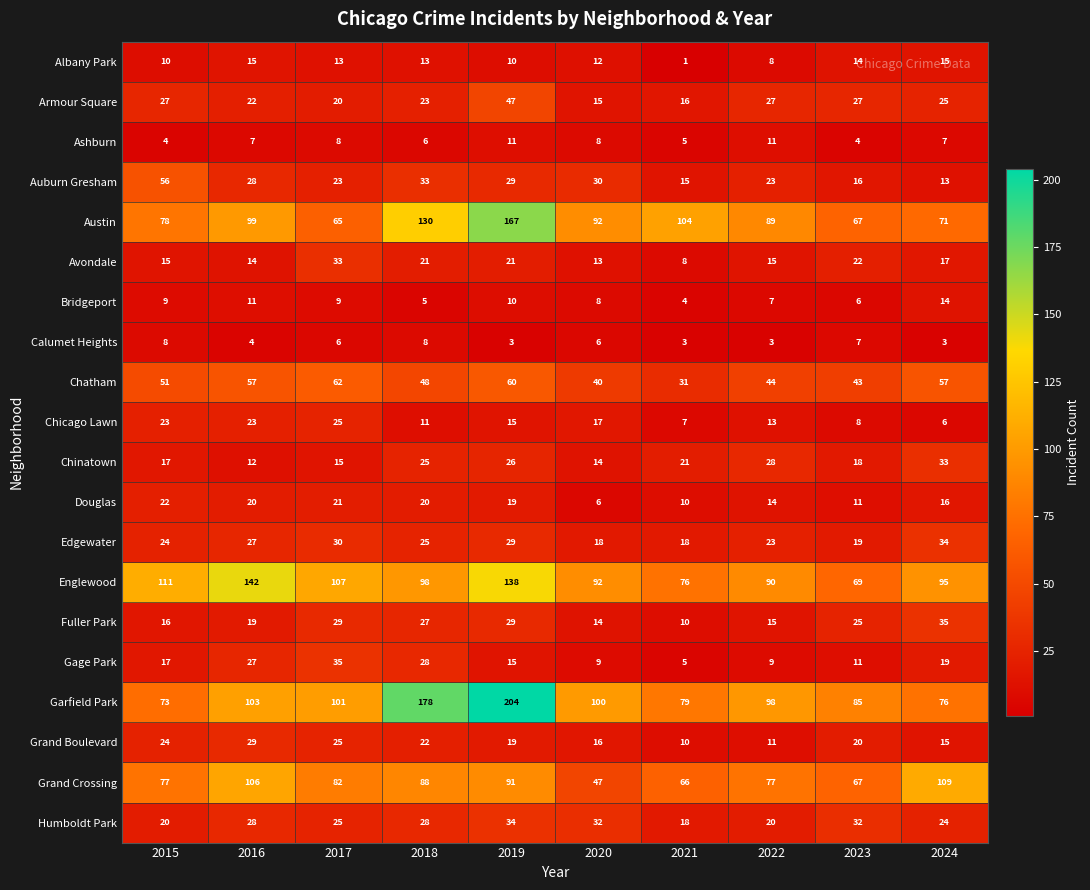

What is the total value across all series at 2024?

684